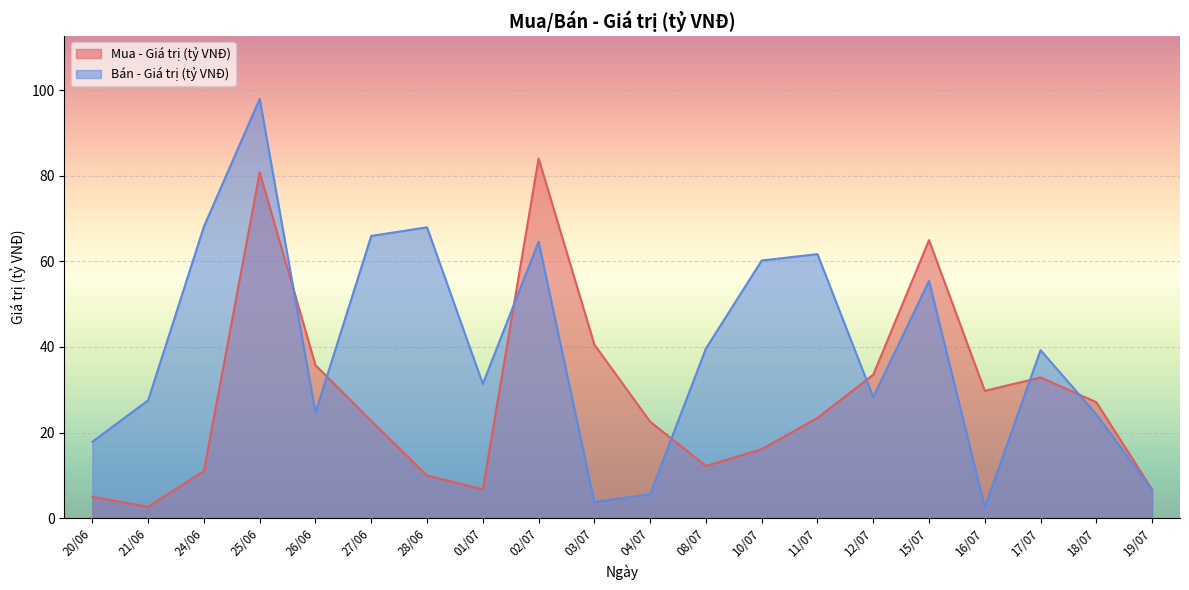

What is the greatest value displayed?

98.0